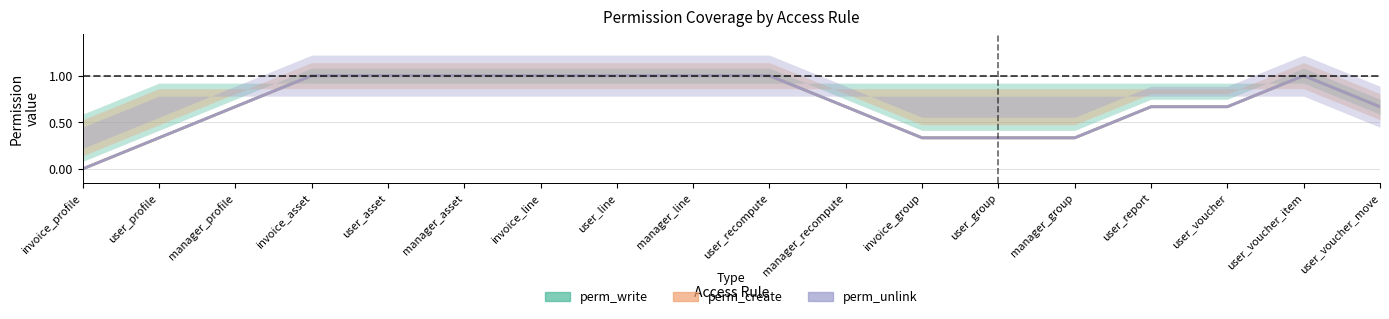

Between user_voucher and manager_group, which is larger?

user_voucher